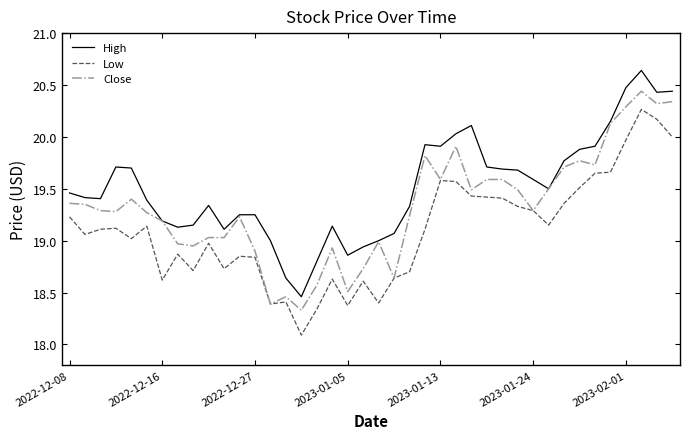

True or false: Low and High intersect in this chart.

False